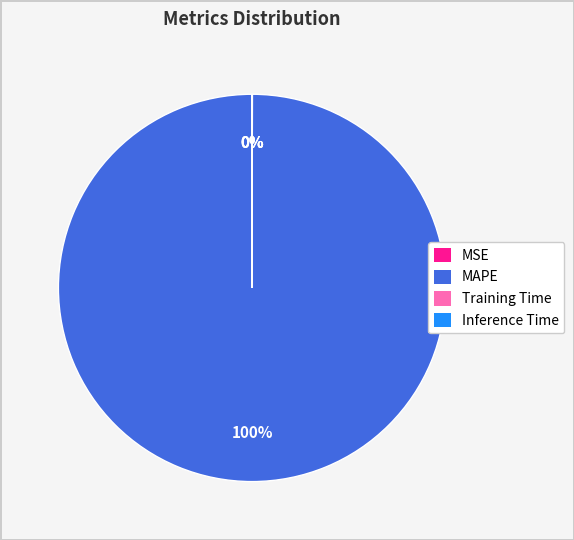

To the nearest percent, what percentage of the pie is MAPE?

100%